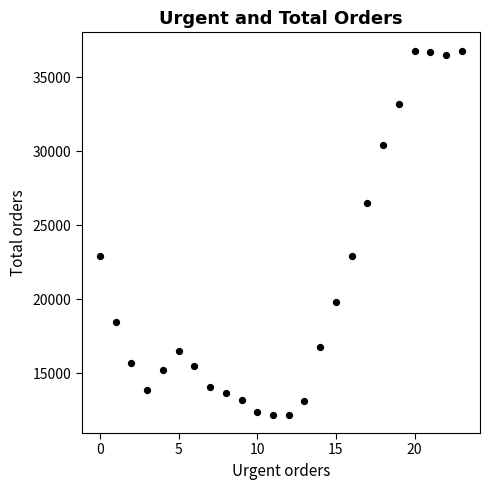

What is the range of Y values (max minus min)?

24600